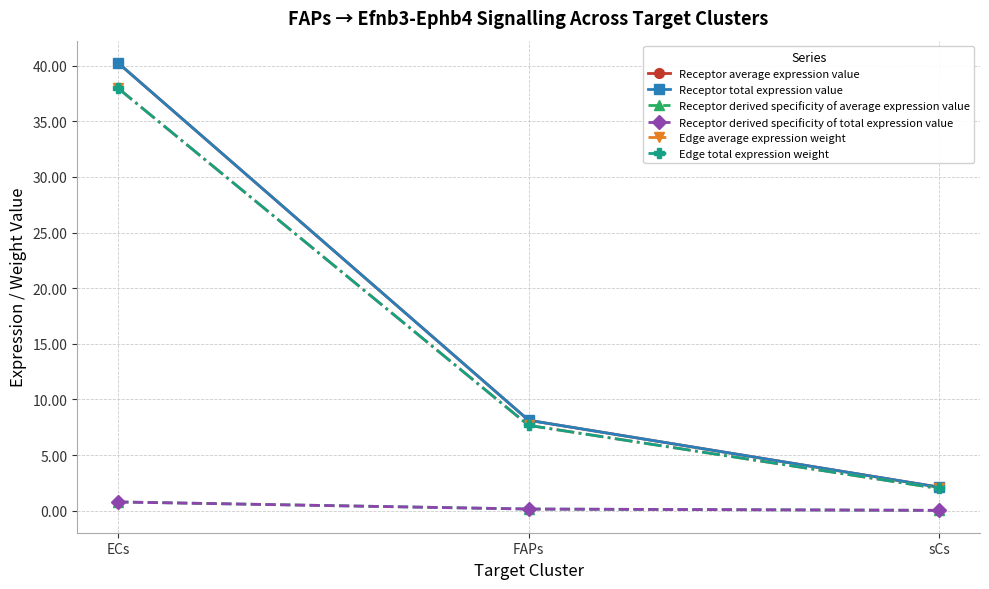

What is the total value across all series at FAPs?

31.9